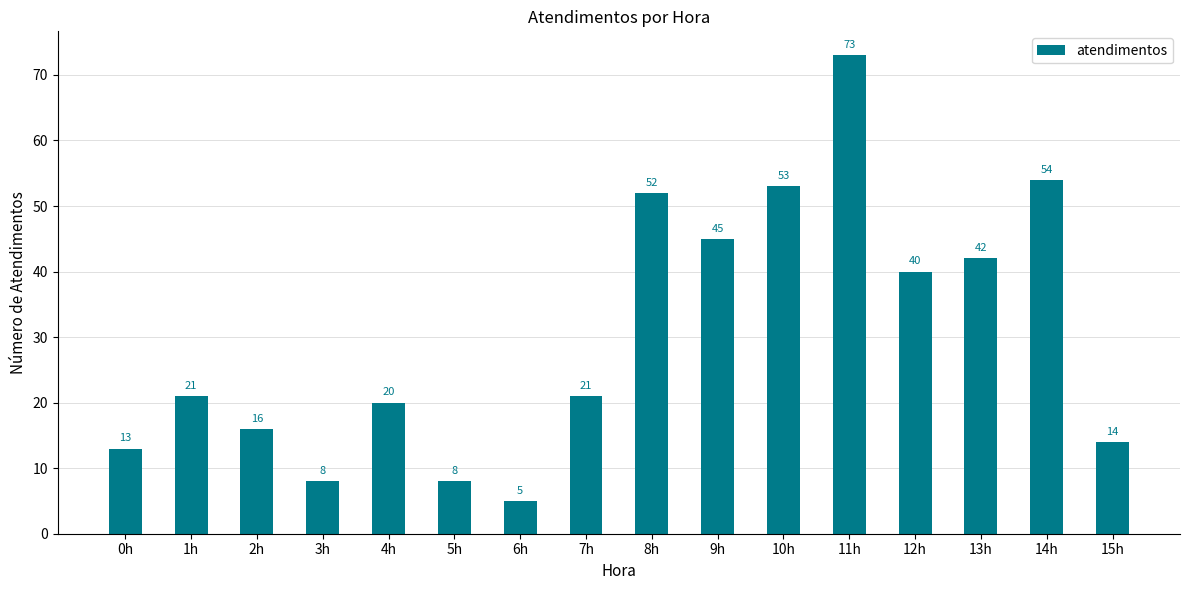

How many bars are there in total?

16